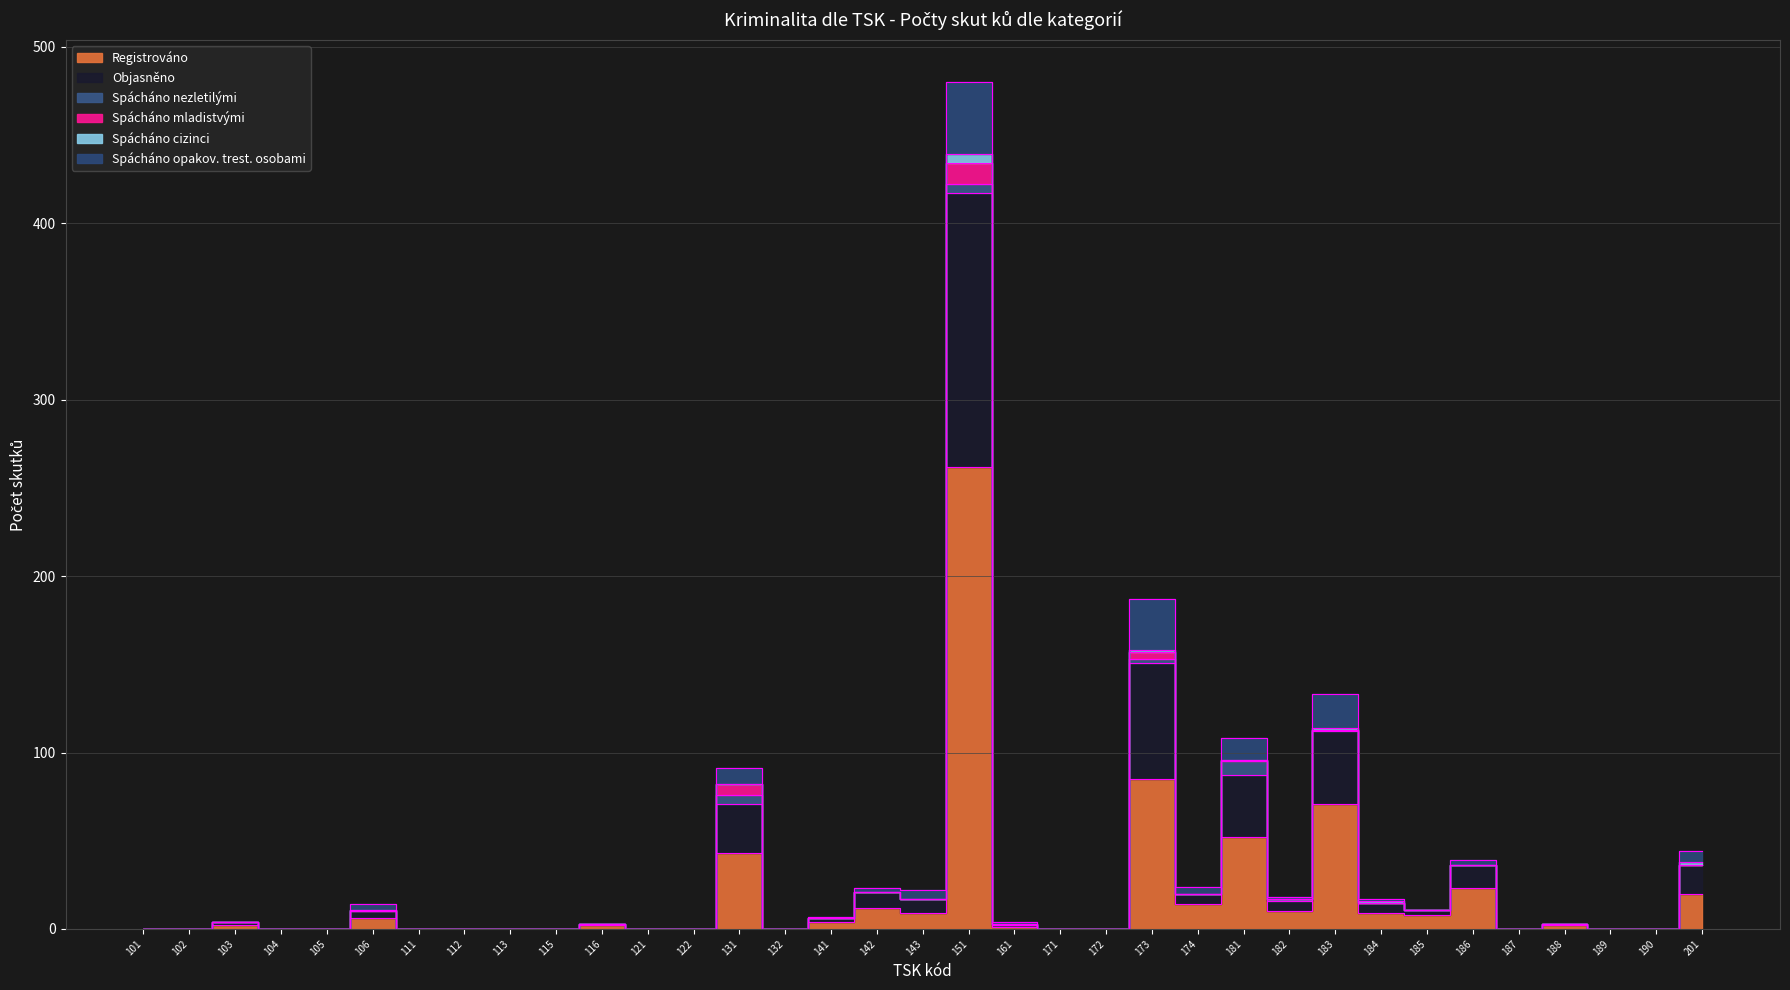

Which series has the largest range (max minus min)?

Registrováno